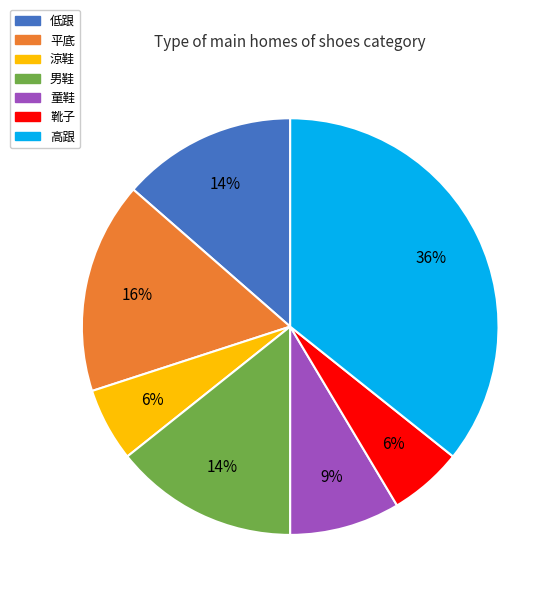

To the nearest percent, what is the average slice percentage?

14%